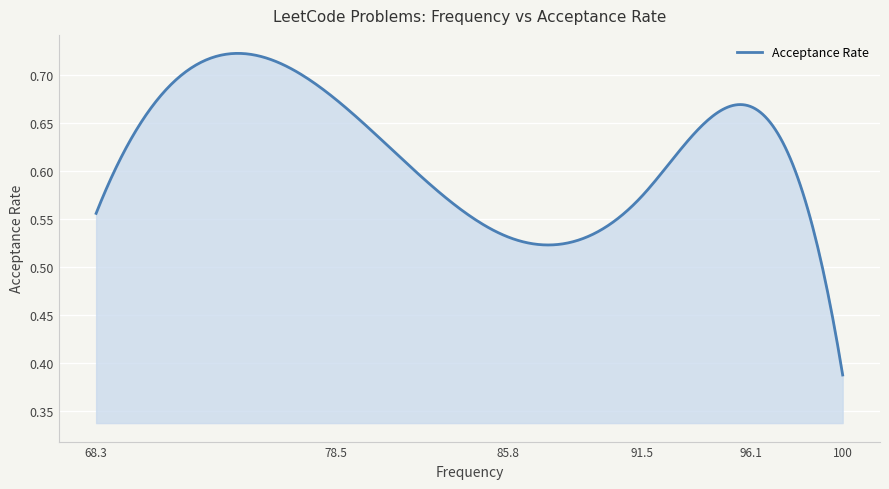

How many lines are shown in the chart?

1